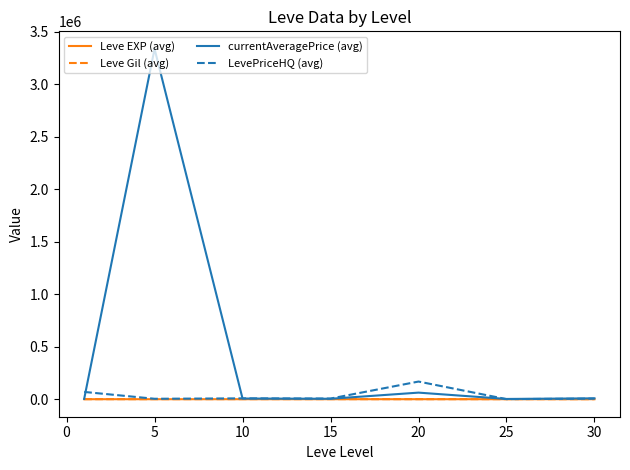

Which series has the widest spread of values?

currentAveragePrice (avg)